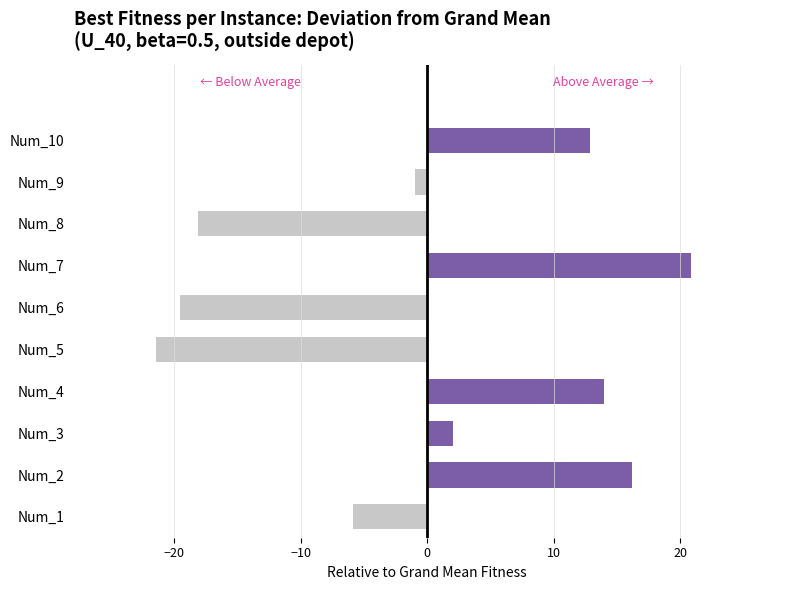

What is the ratio of the value at Num_3 to the value at Num_4?

0.1